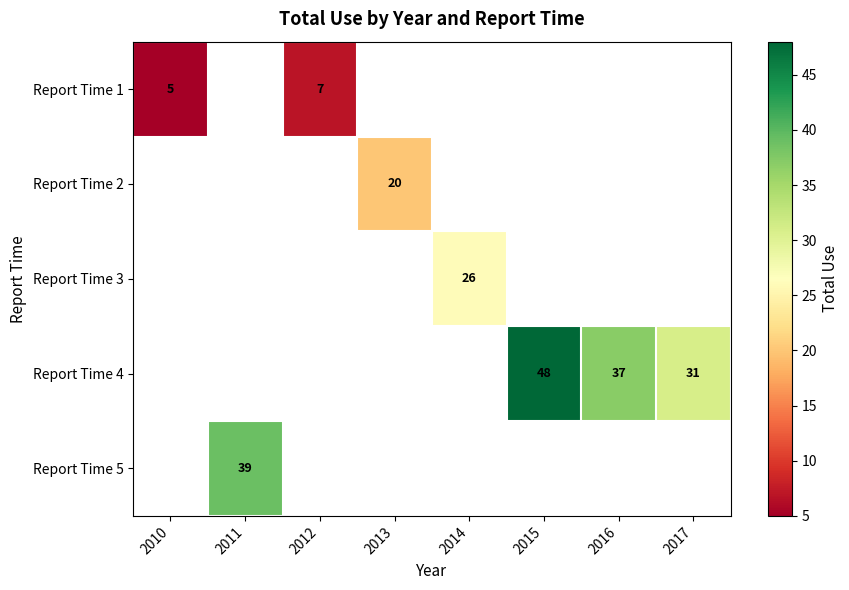

What is the greatest value displayed?

48.0